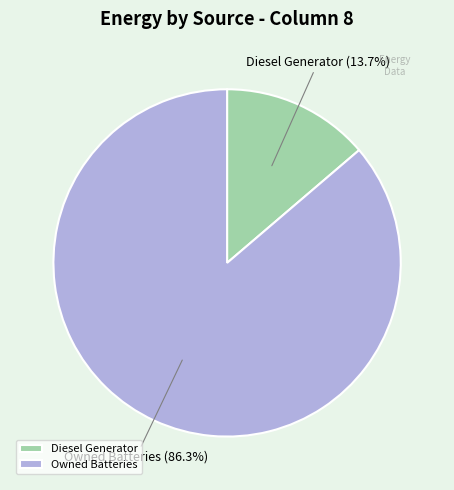

Is there a majority slice in this chart?

Yes